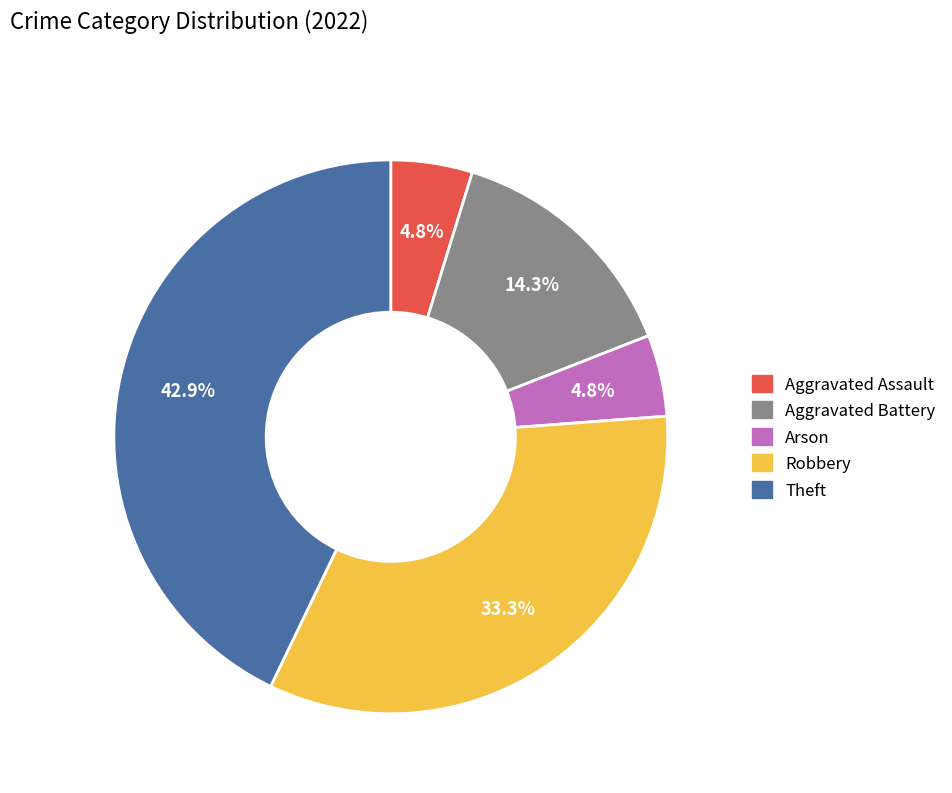

Is there any slice that represents more than half of the pie?

No